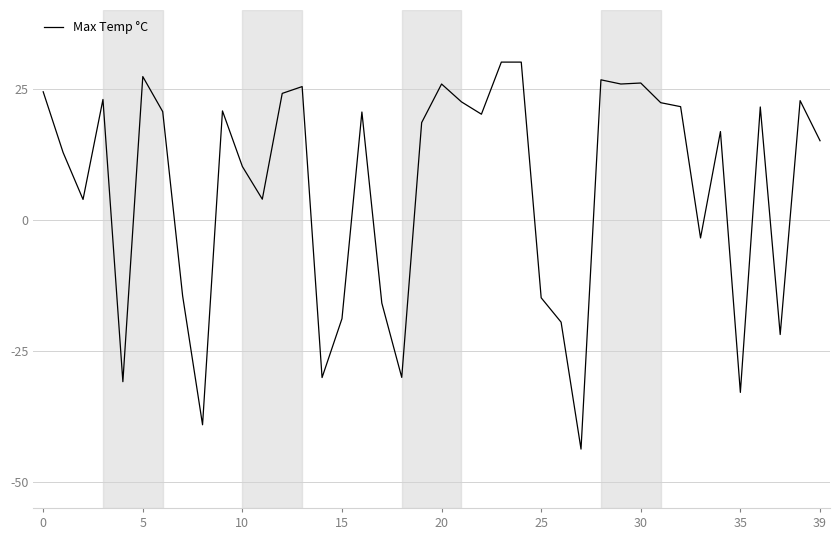

What is the maximum value shown in the chart?

30.1